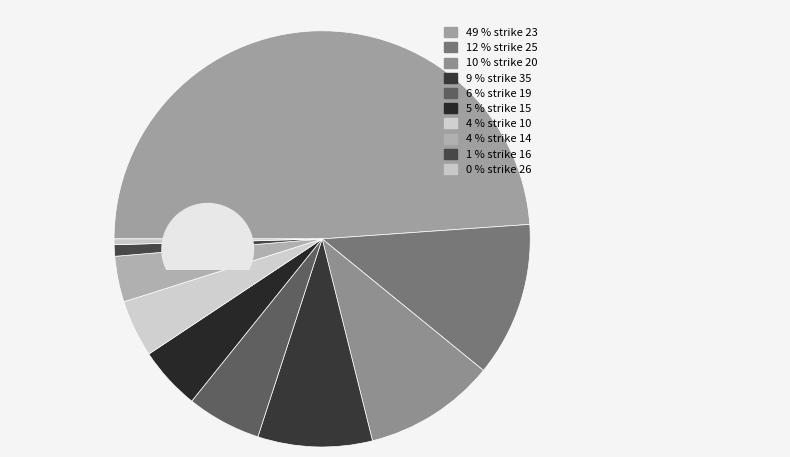

Count the number of slices in the pie.

10